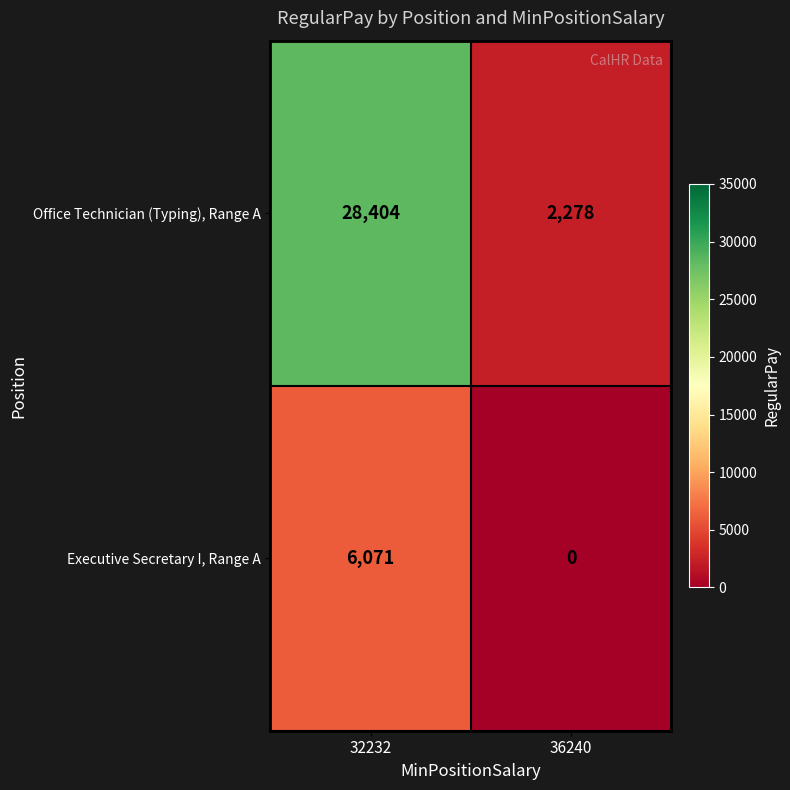

How many series are shown in this chart?

2